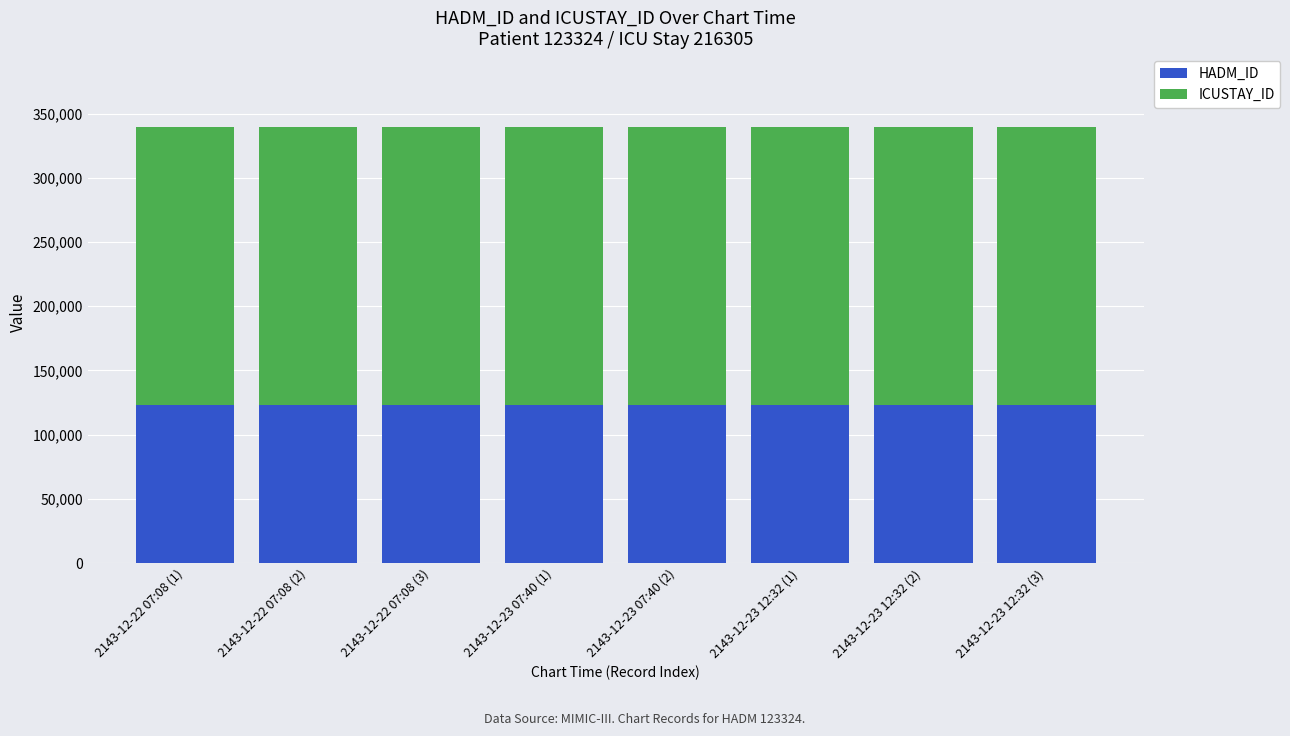

How many bars are there in total?

8